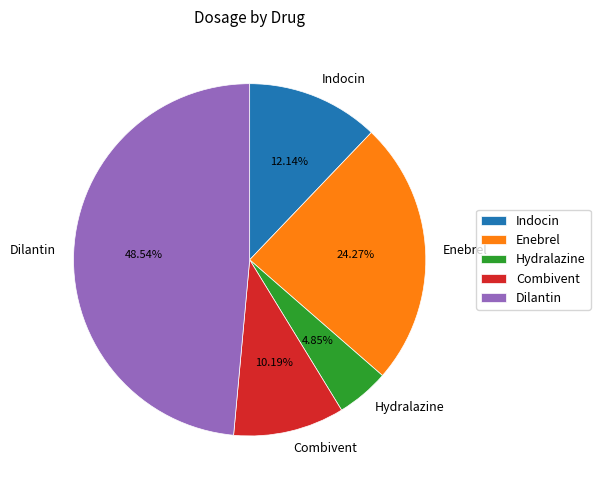

True or false: Dilantin accounts for 56% of the total.

False